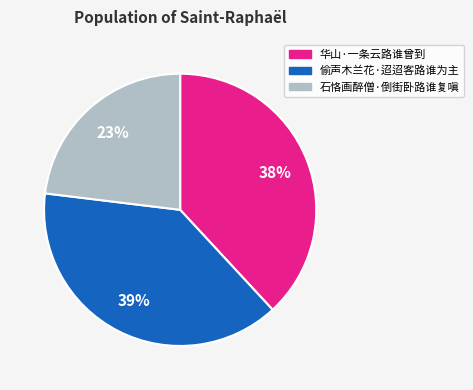

Is there any slice that represents more than half of the pie?

No